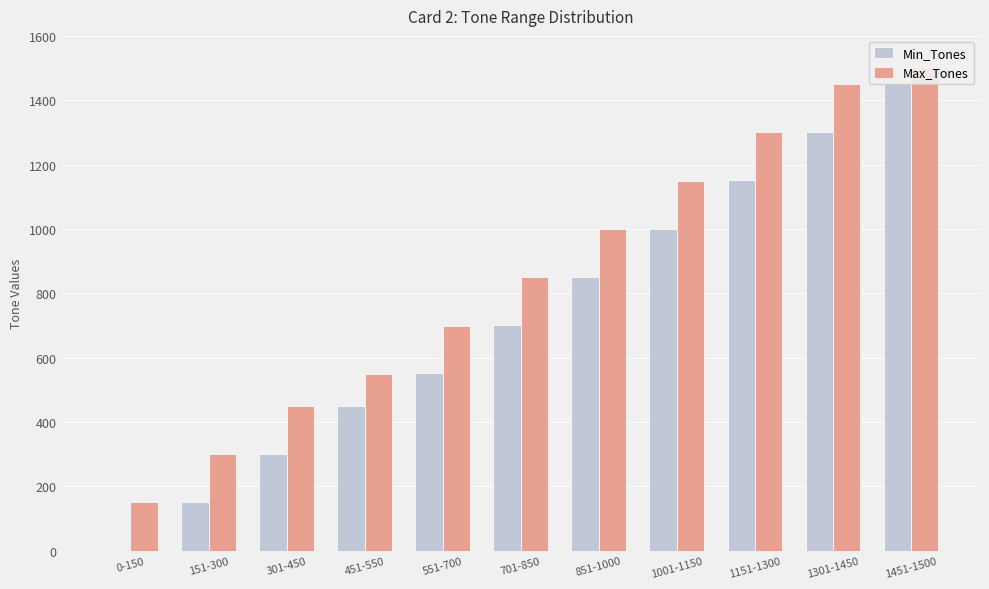

At which label is Min_Tones closest to 725?

701-850